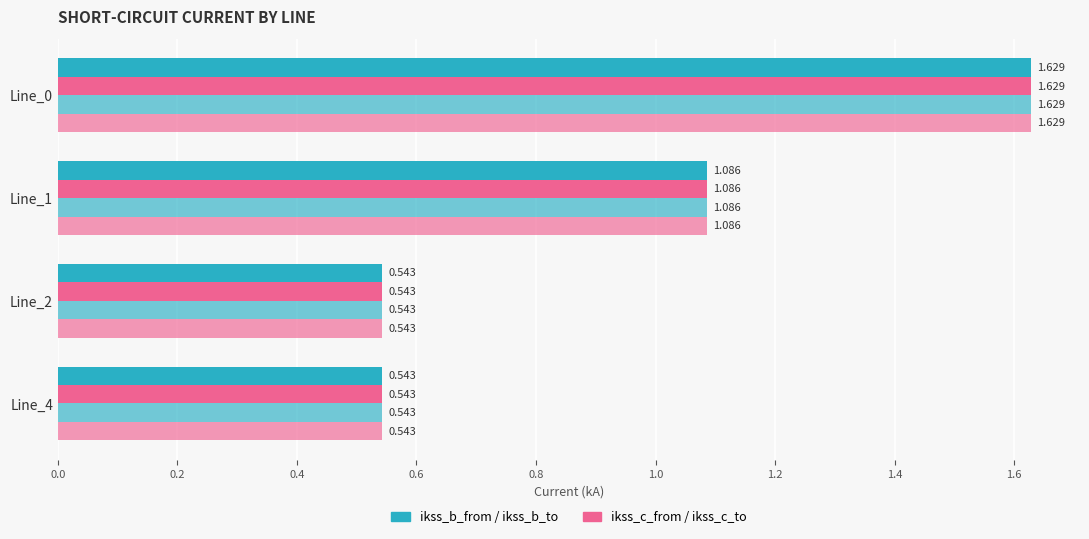

How many data points does each series have?

4